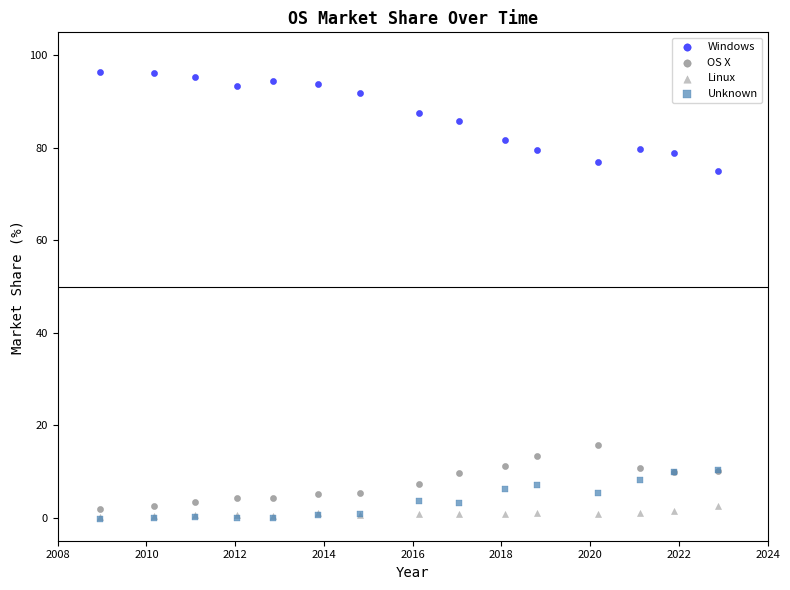

Across all series, what Y value is closest to 48?

75.0